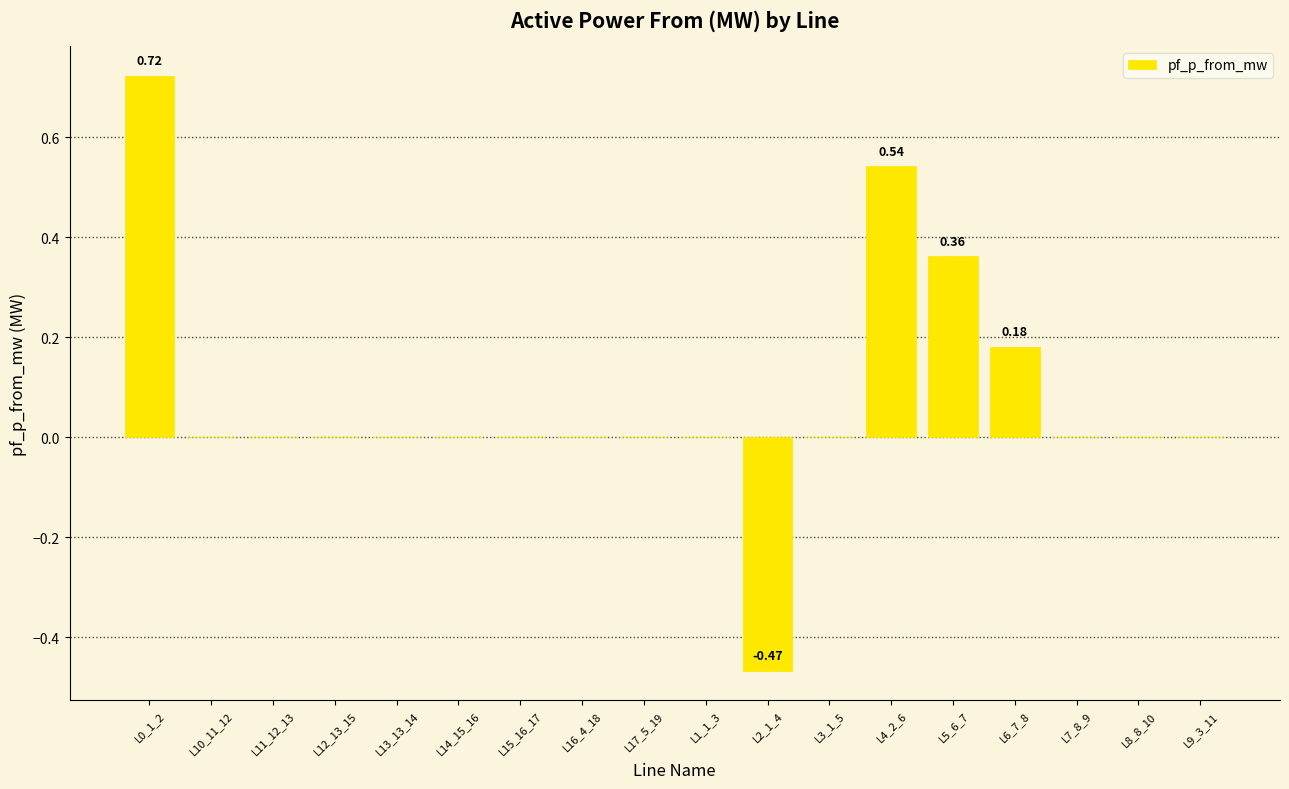

Count the number of data series in this chart.

1